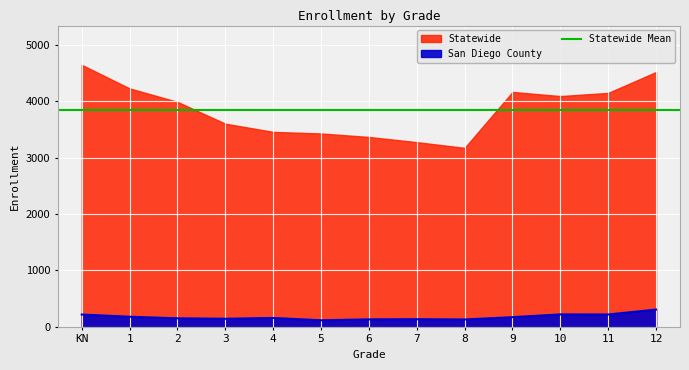

How many values exceed 157?

6